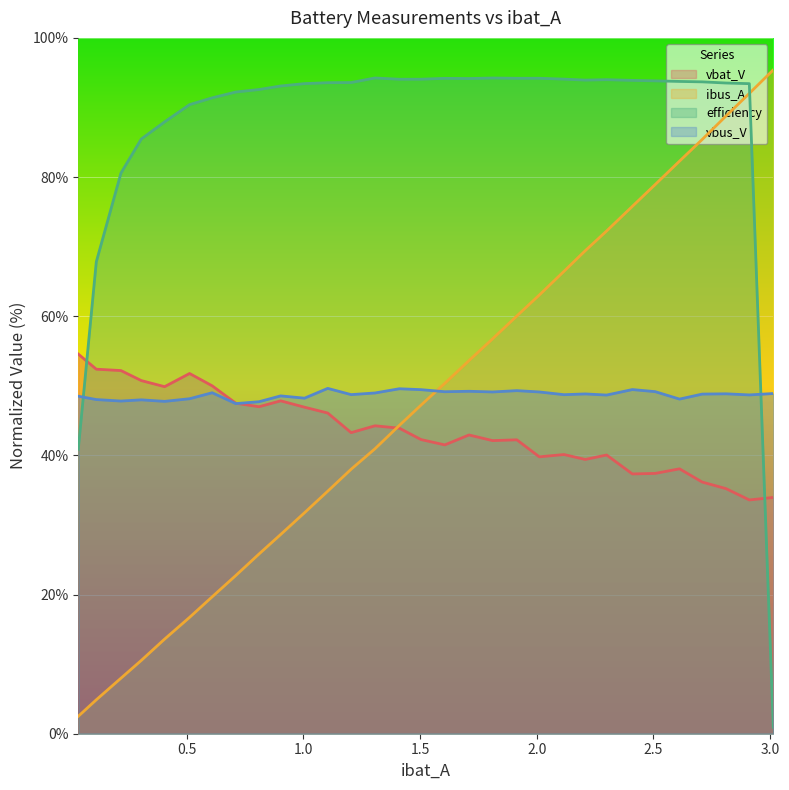

How many series are shown in this chart?

4